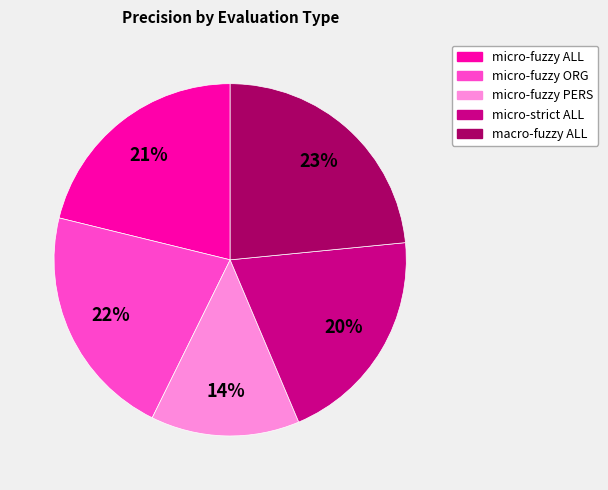

Is it true that micro-fuzzy ORG is 22% of the pie?

True